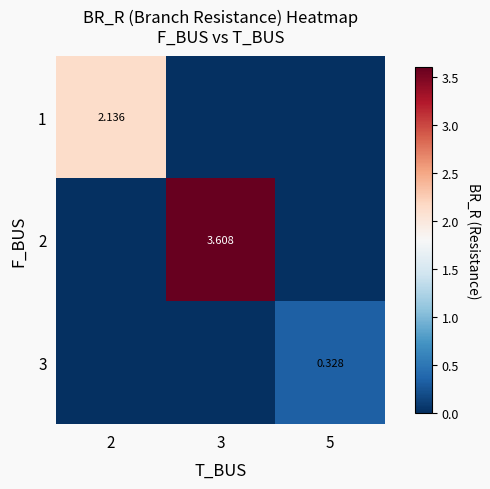

The value of 2 at 2 is 0.0. True or false?

True